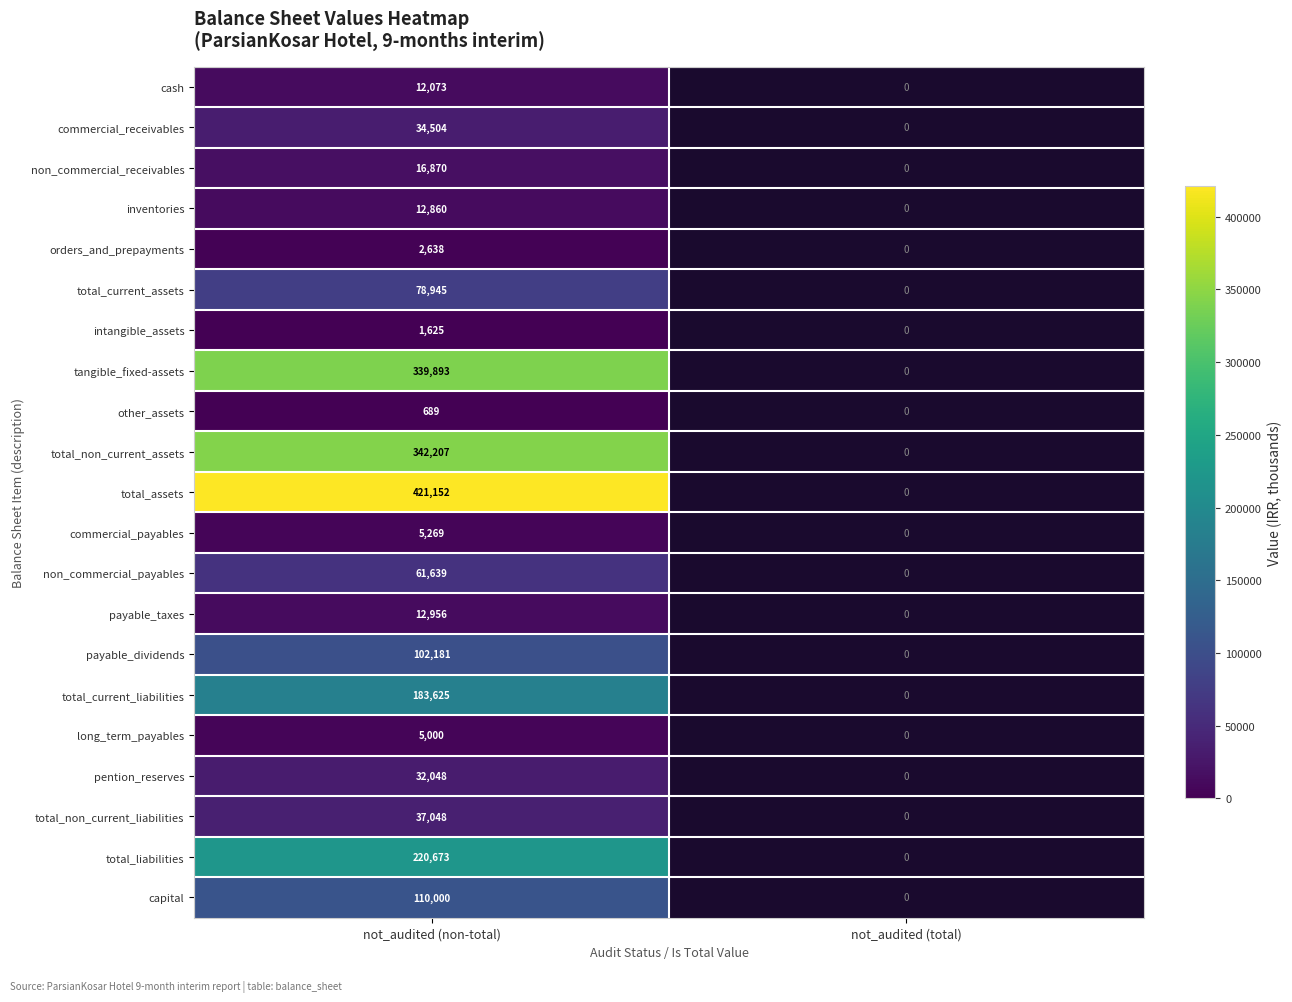

What is the difference between the highest and lowest values at not_audited (non-total)?

420463